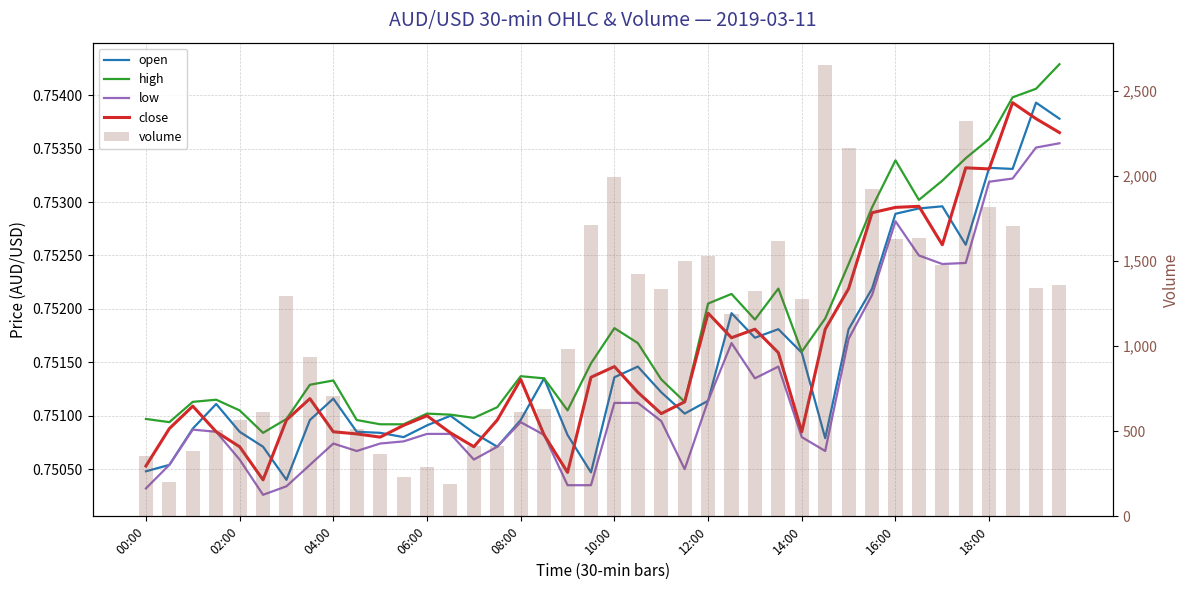

Is it true that volume equals 1707.0 at 37?

True